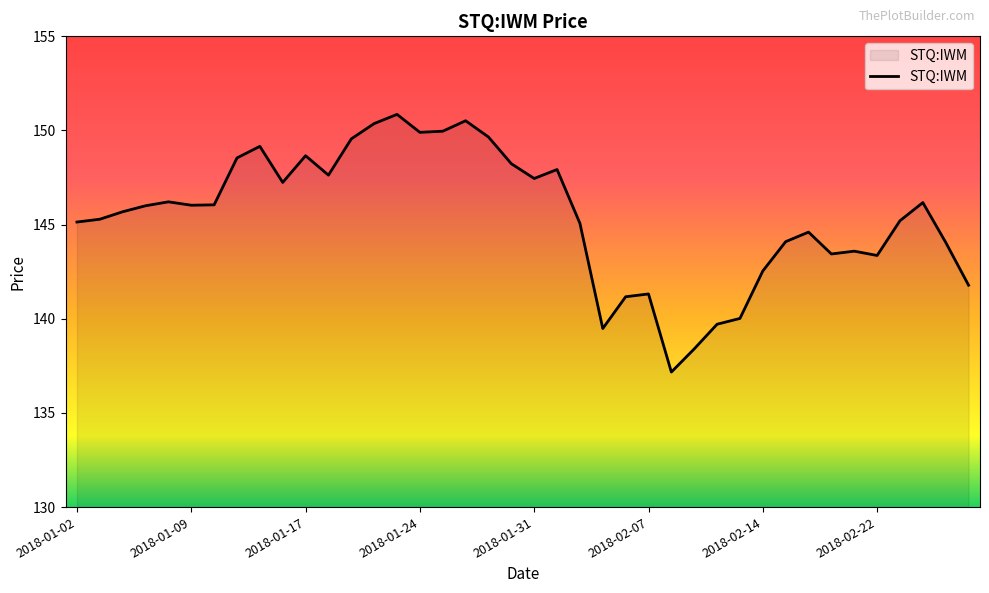

What is the maximum value shown in the chart?

150.9